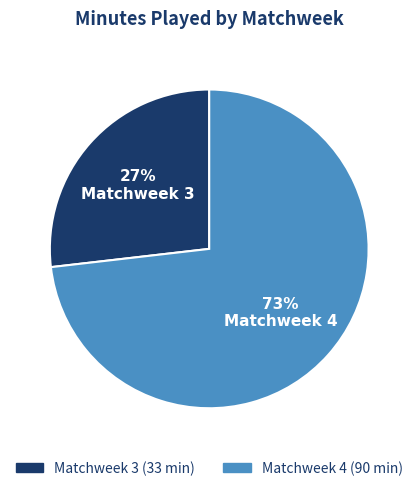

What is the smallest slice in the pie chart?

Matchweek 3